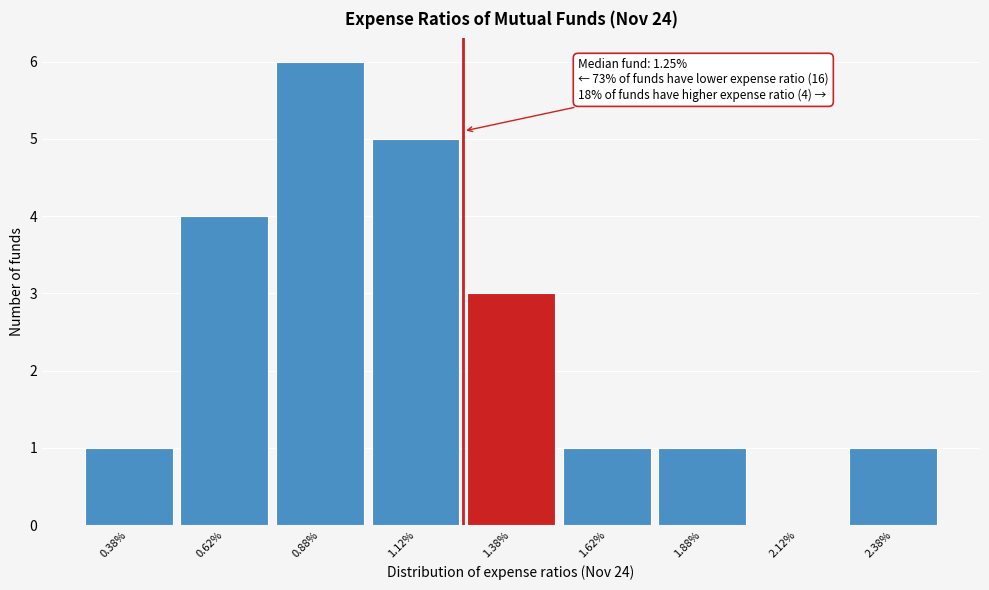

Reading left to right, what are all the values shown in this chart?

0.38%=1	0.62%=4	0.88%=6	1.12%=5	1.38%=3	1.62%=1	1.88%=1	2.12%=0	2.38%=1